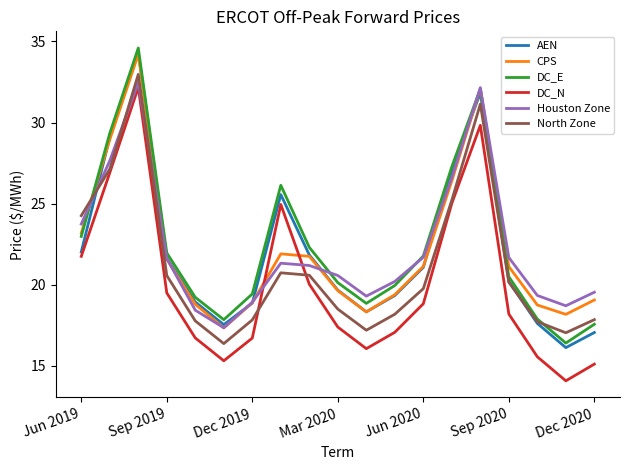

What is the smallest value displayed?

14.1